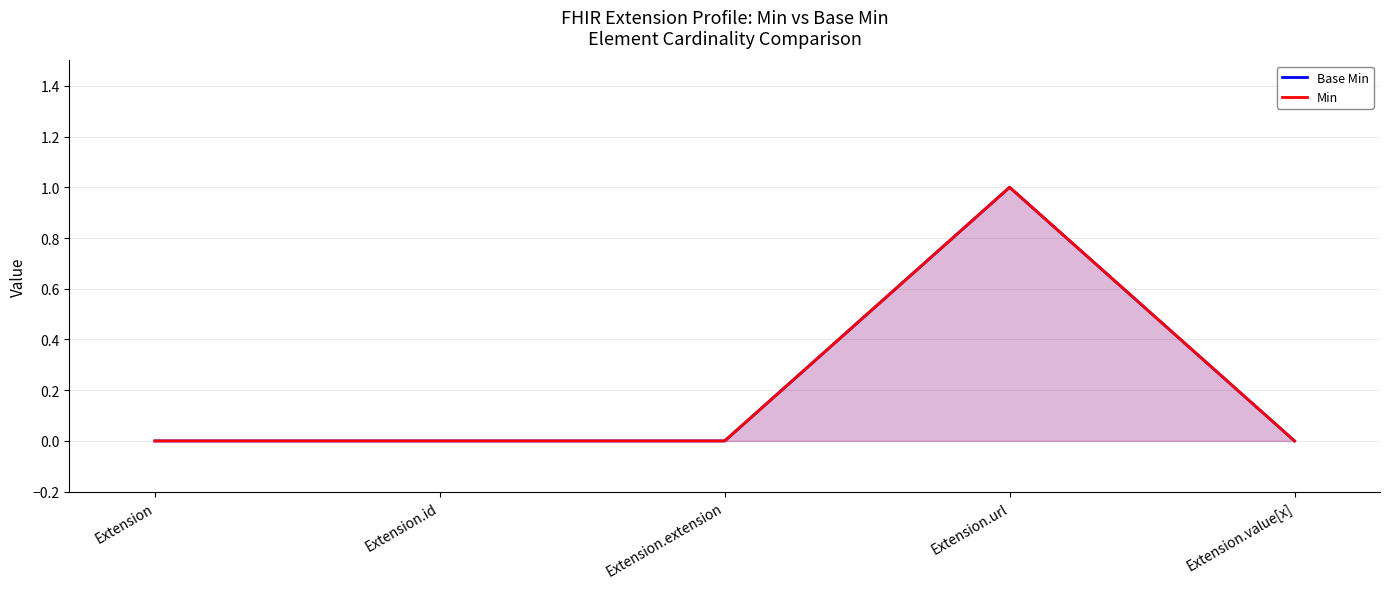

Read the Min value at Extension.url.

1